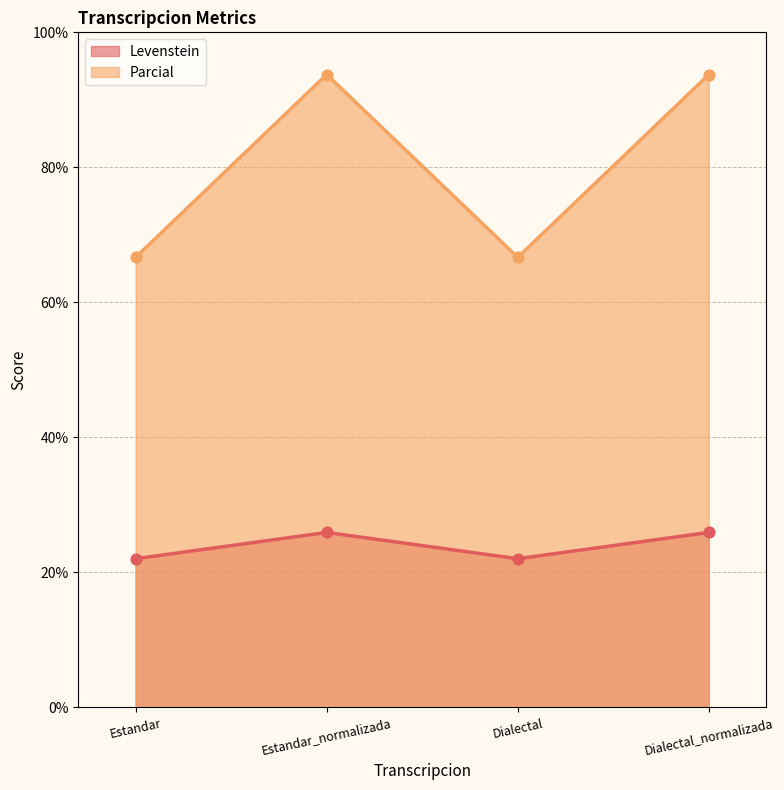

At which category is the sum across all series the highest?

Estandar_normalizada